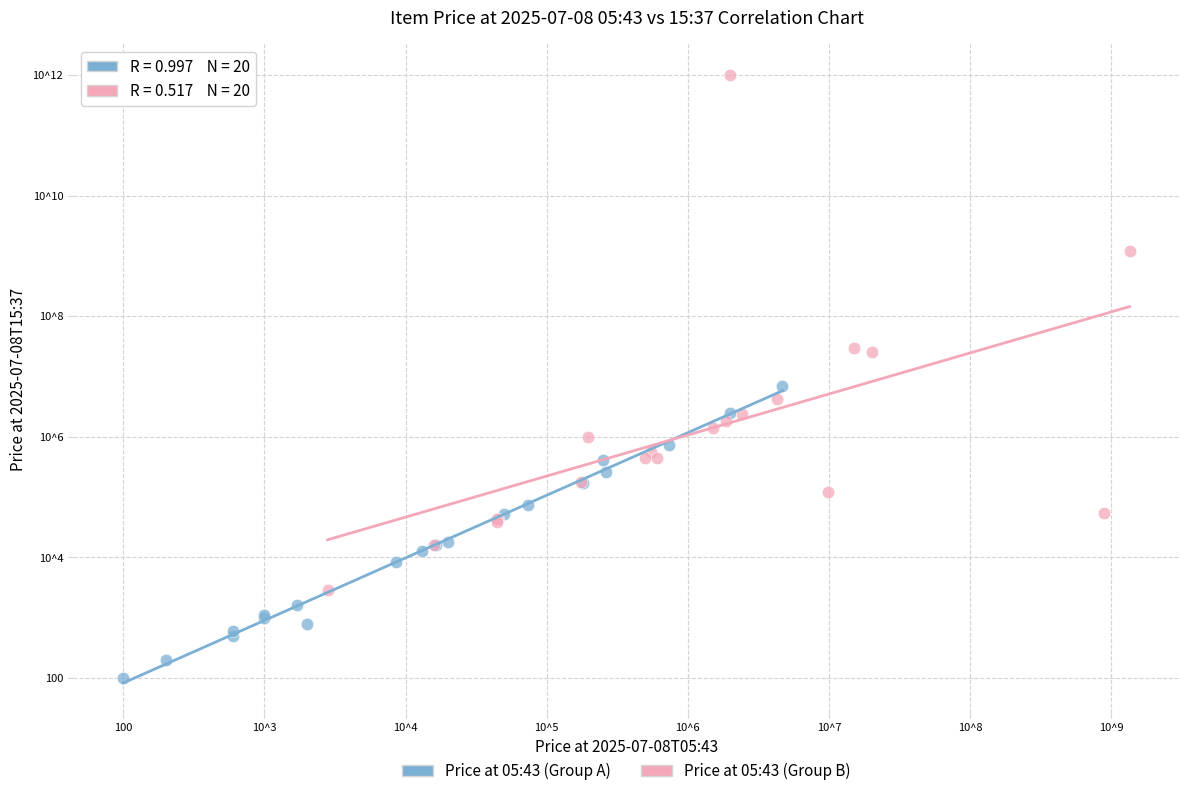

Which series reaches the maximum Y coordinate?

Price at 05:43 (Group B)